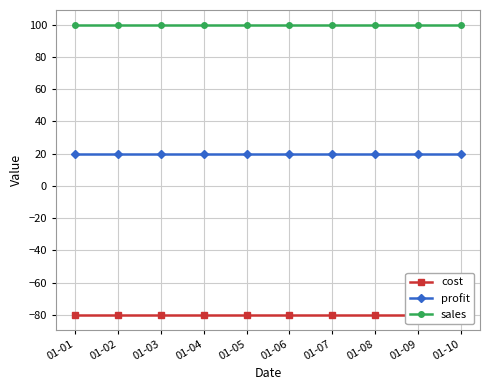

At which category does the chart reach its peak across all series?

01-01